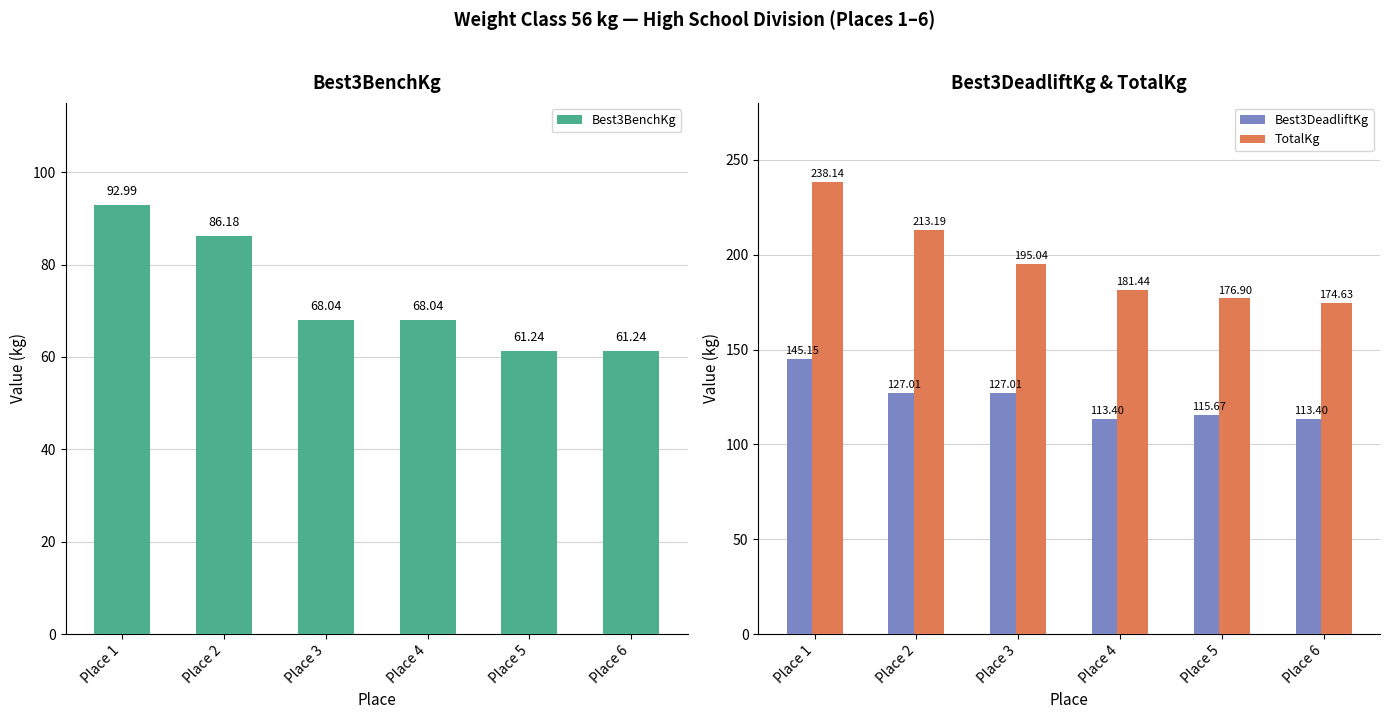

What is the maximum value for Best3DeadliftKg?

145.2